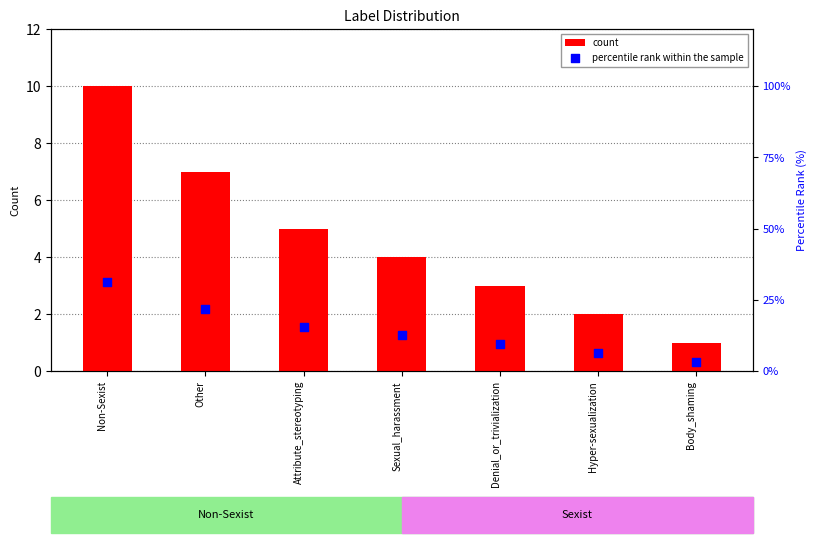

What are all the series names shown in the legend?

count, percentile rank within the sample